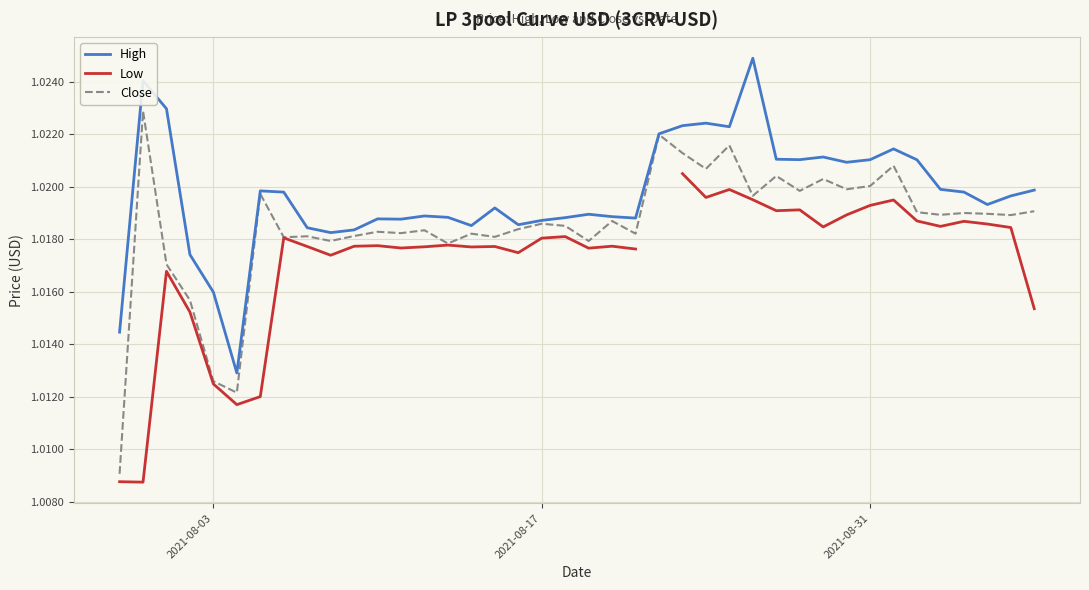

At how many categories does at least one series exceed 1?

40